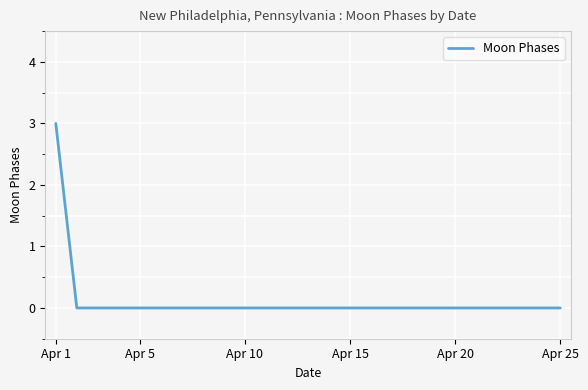

What is the greatest value displayed?

3